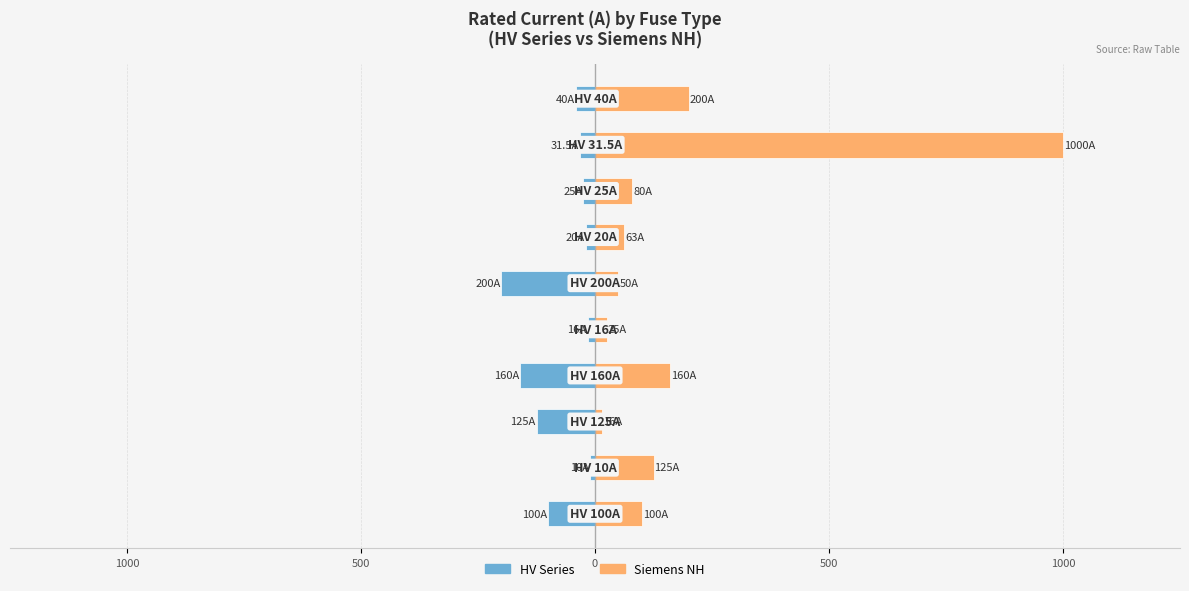

How many data points in Siemens NH are less than 100?

5